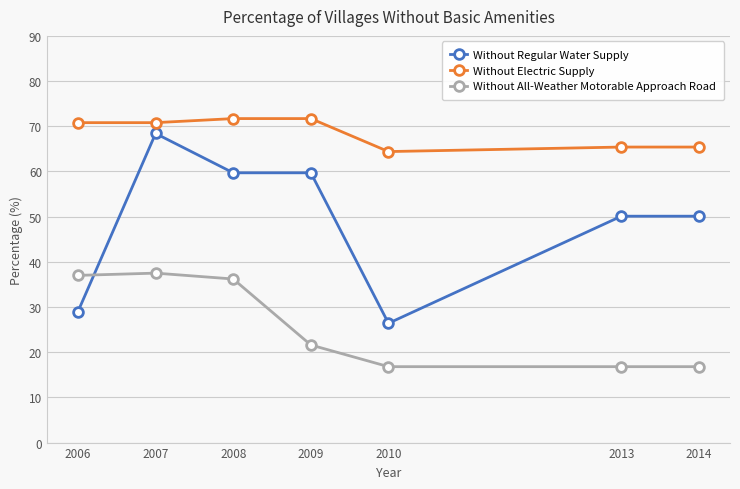

At which category is the sum across all series the highest?

2007